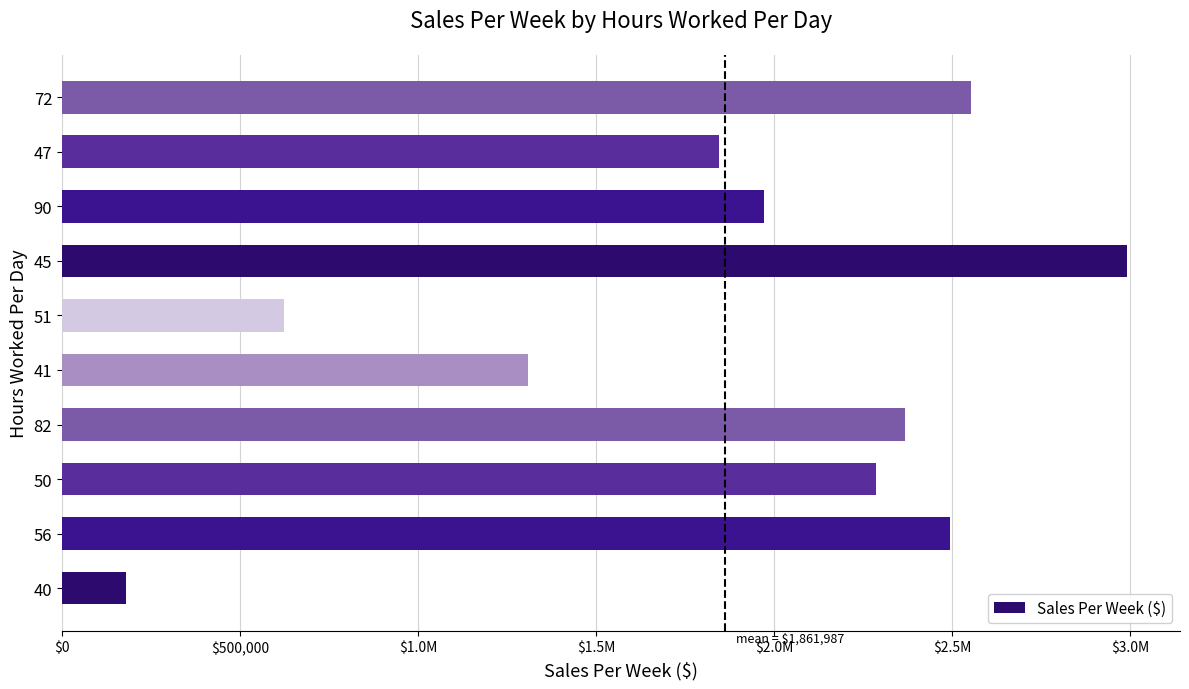

Are the bars horizontal?

Yes